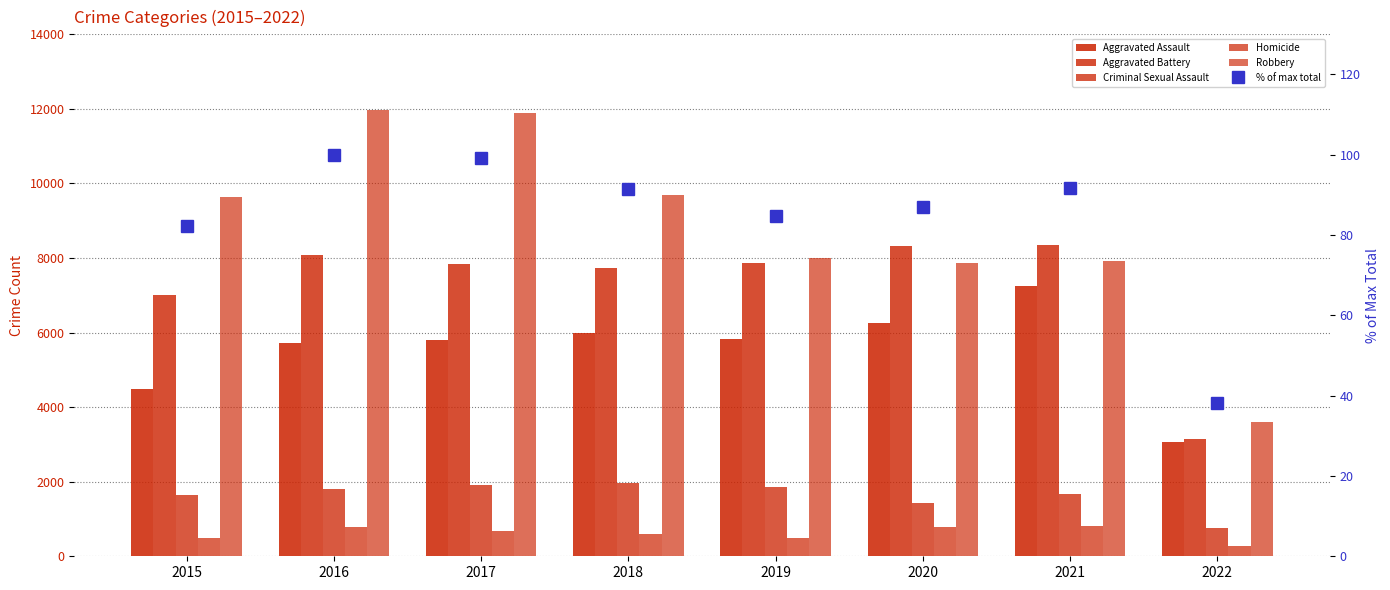

How many values in the Aggravated Battery series exceed 7857?

3